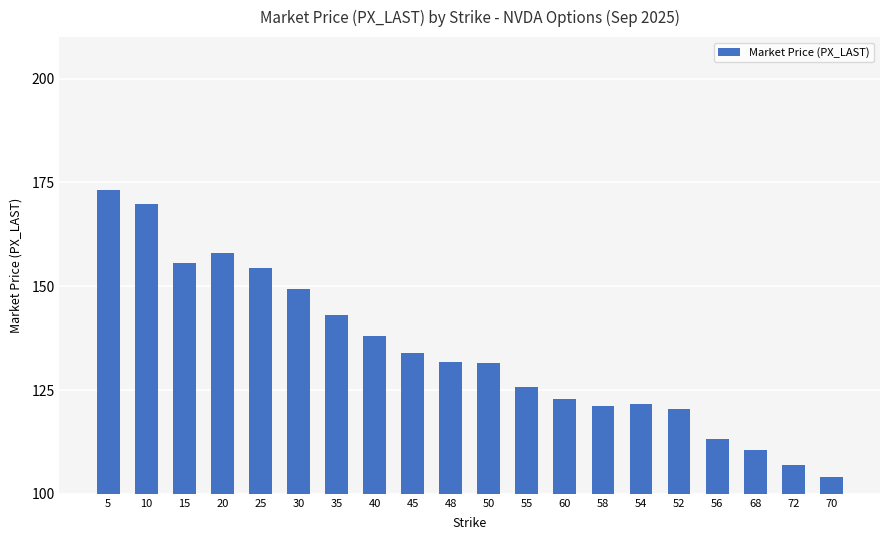

What is the value of the 3rd bar from the left?

155.6